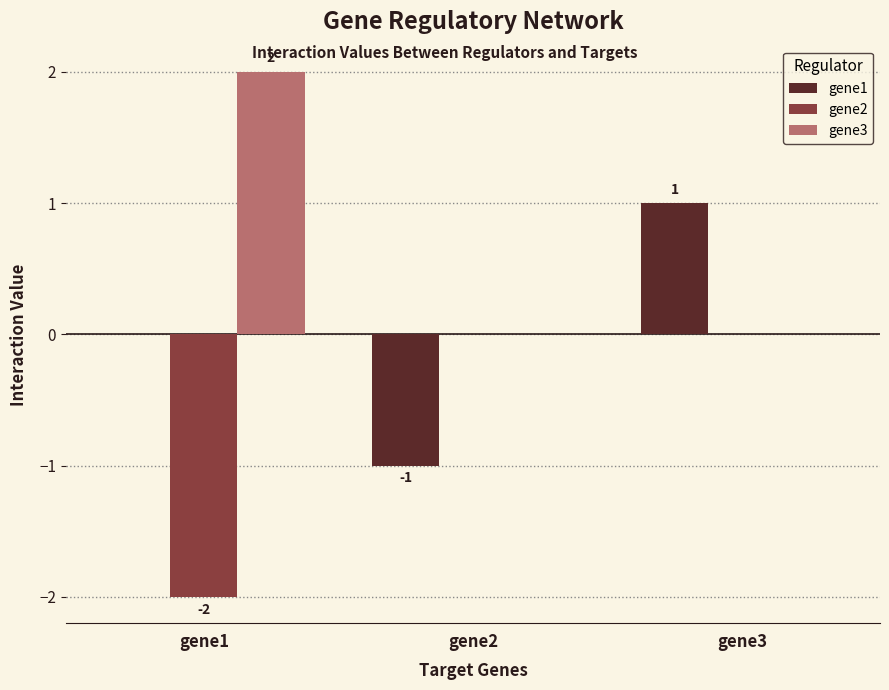

How many distinct data groups are displayed?

3